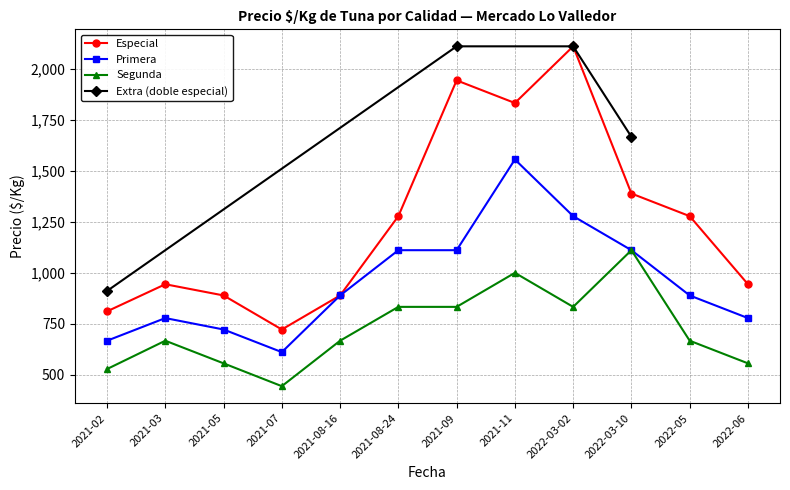

Is the value of Primera at 2021-05 greater than the value of Segunda at 2021-08-24?

No